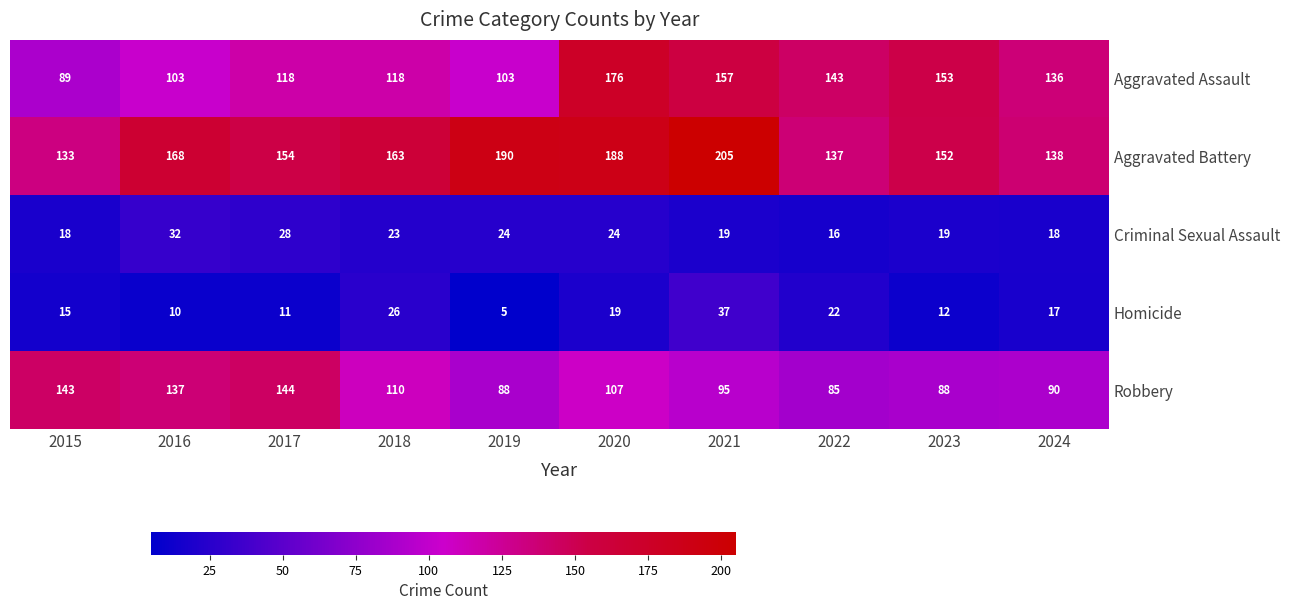

Which series has the largest range (max minus min)?

Aggravated Assault